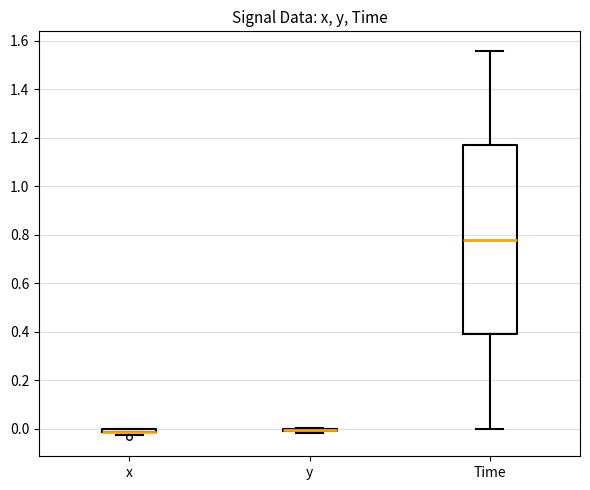

Where is the lower edge of the box for x on the y-axis? The values are not printed on the chart, so give them approximately, as read against the axis.

-0.02